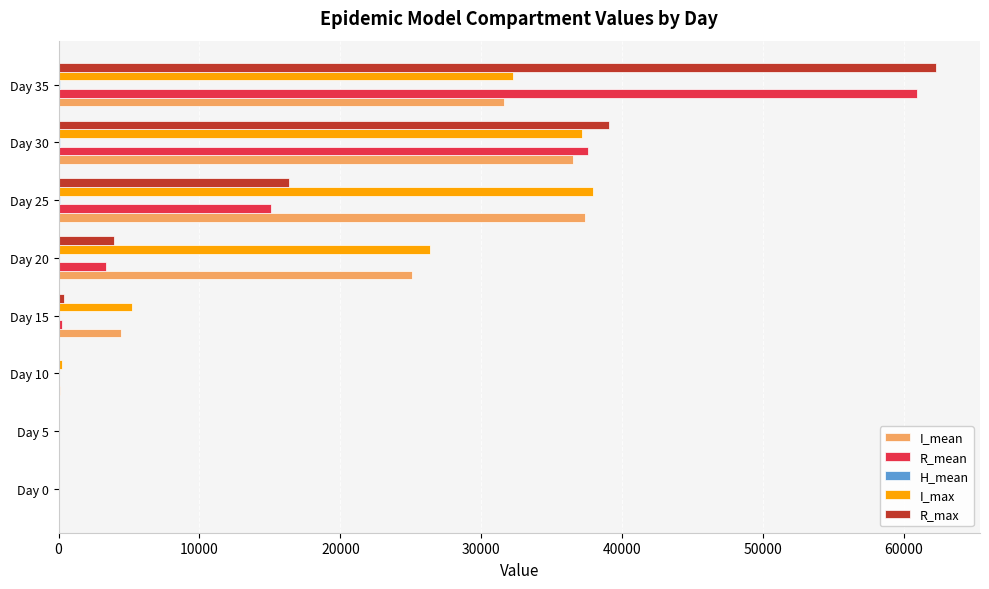

What is the sum of all R_max values?

122023.0